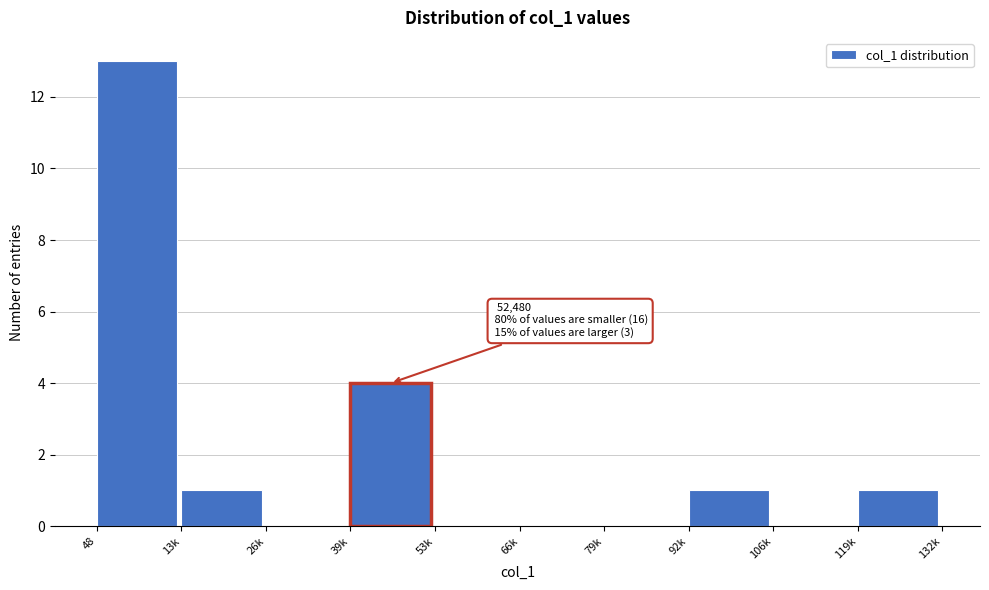

Reading right to left, extract all data points from this chart.

119k=1	106k=0	92k=1	79k=0	66k=0	53k=0	39k=4	26k=0	13k=1	48=13